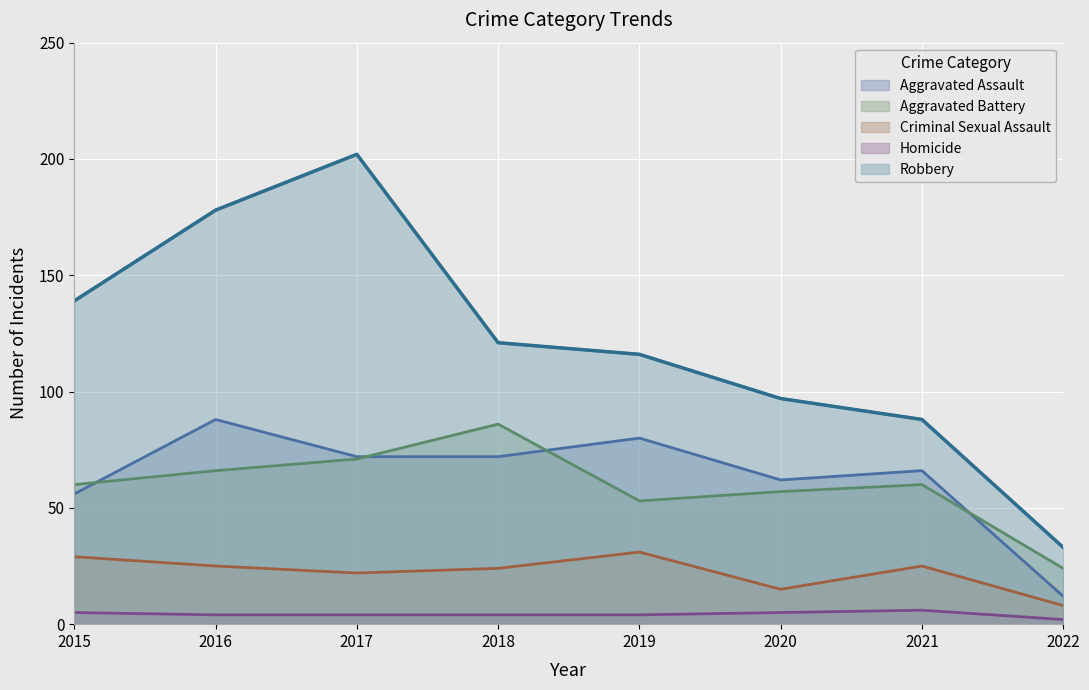

Where is the first local maximum for Aggravated Assault?

2016